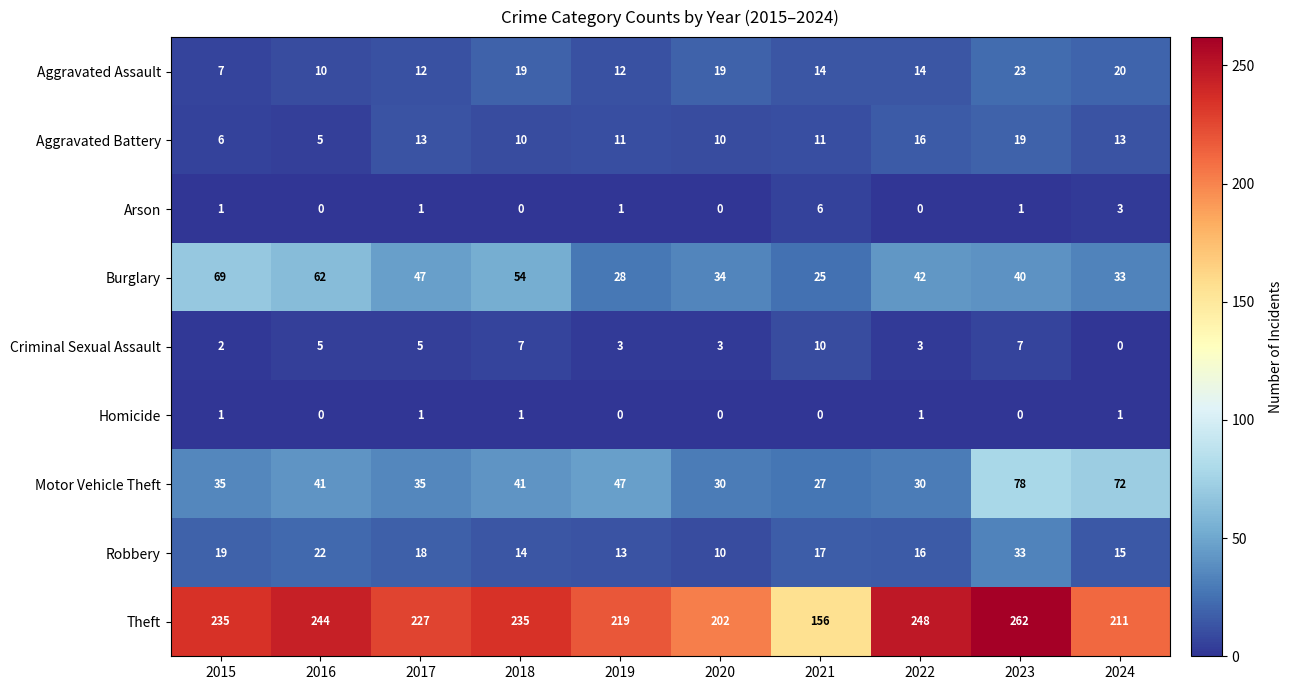

Which series has the widest spread of values?

Theft